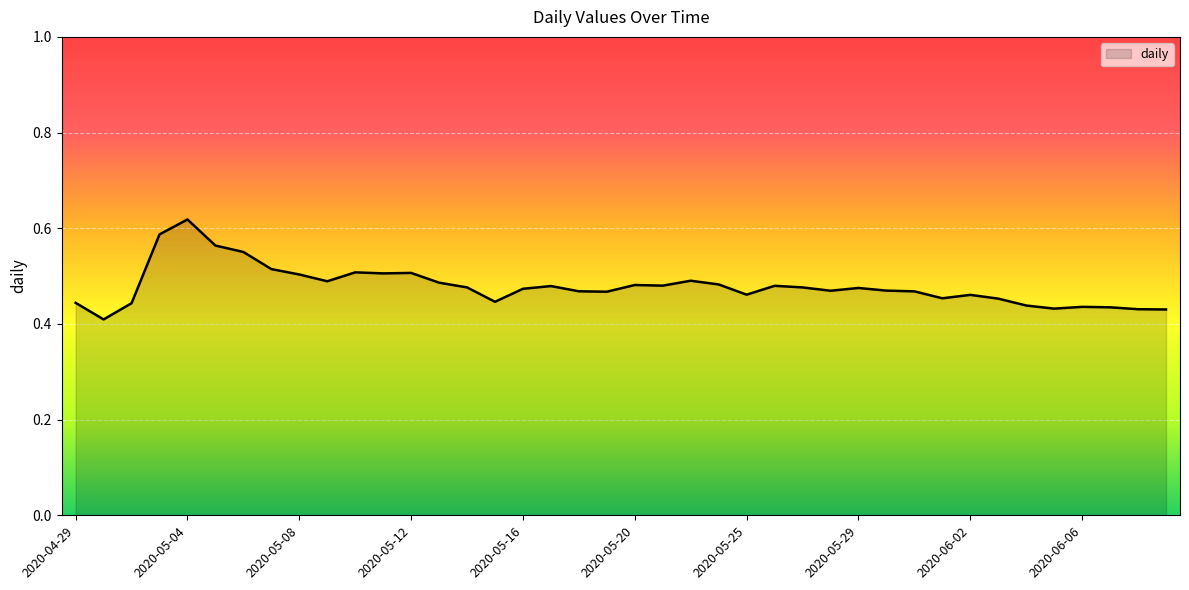

Which label corresponds to the smallest value in the chart?

2020-04-30